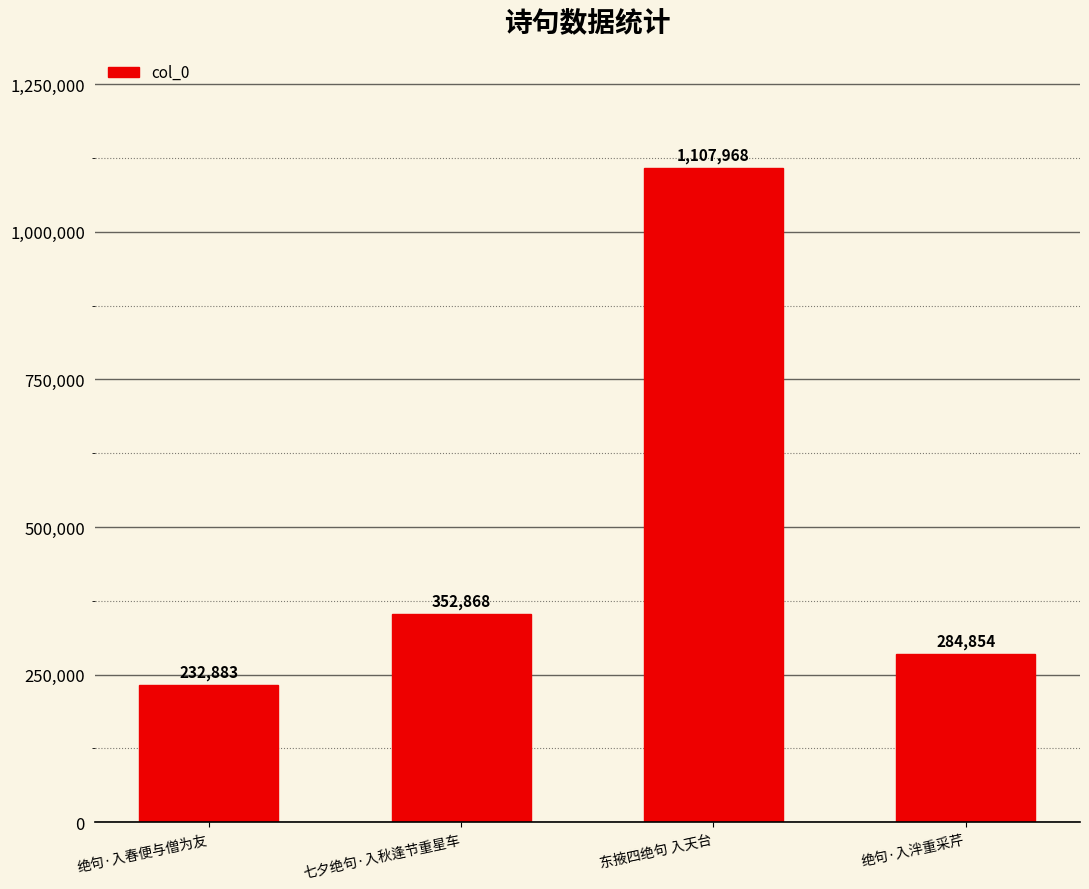

What is the difference between the maximum and minimum values?

875085